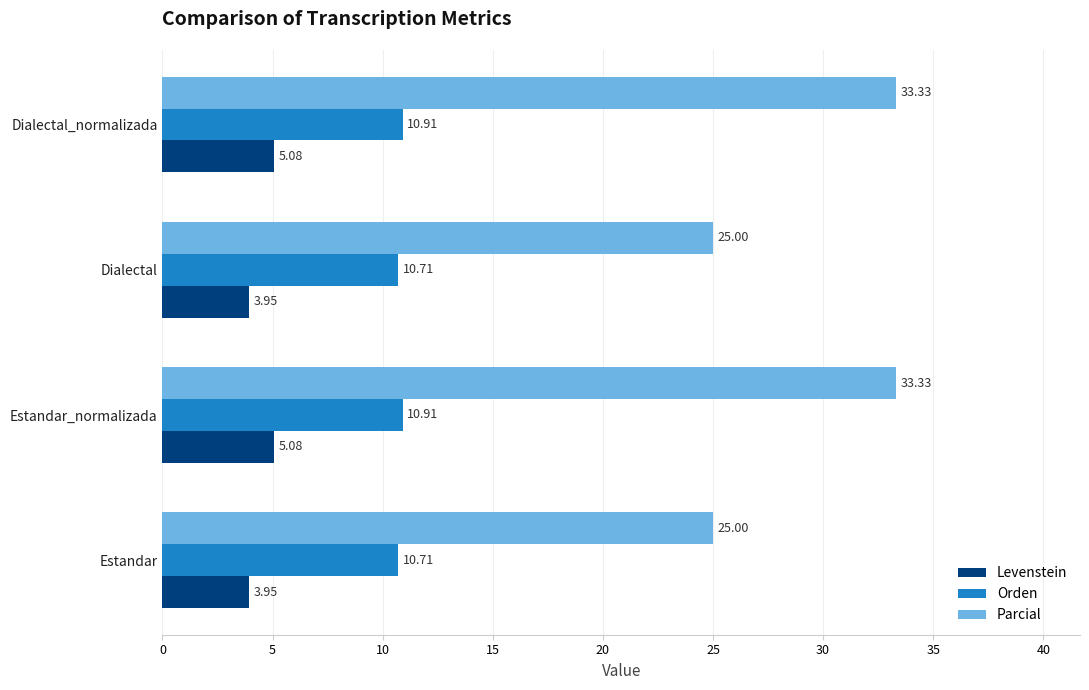

What is the average value of the Levenstein series?

4.5